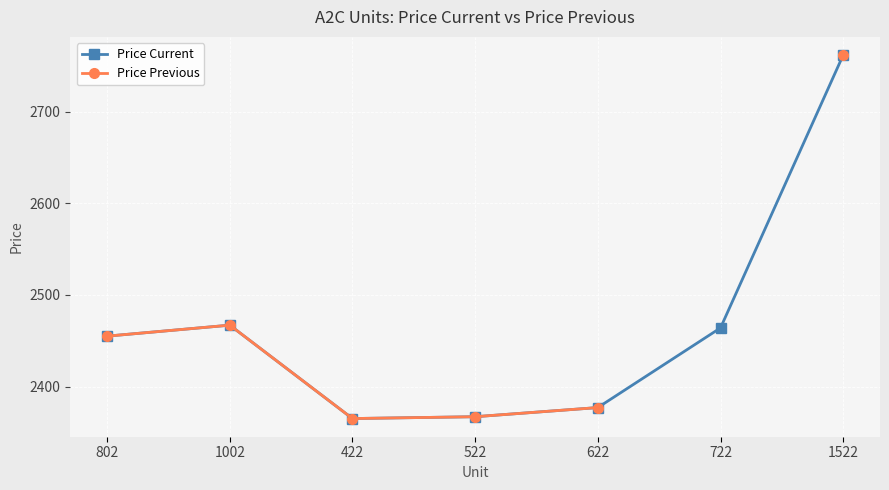

True or false: Price Previous and Price Current intersect in this chart.

False